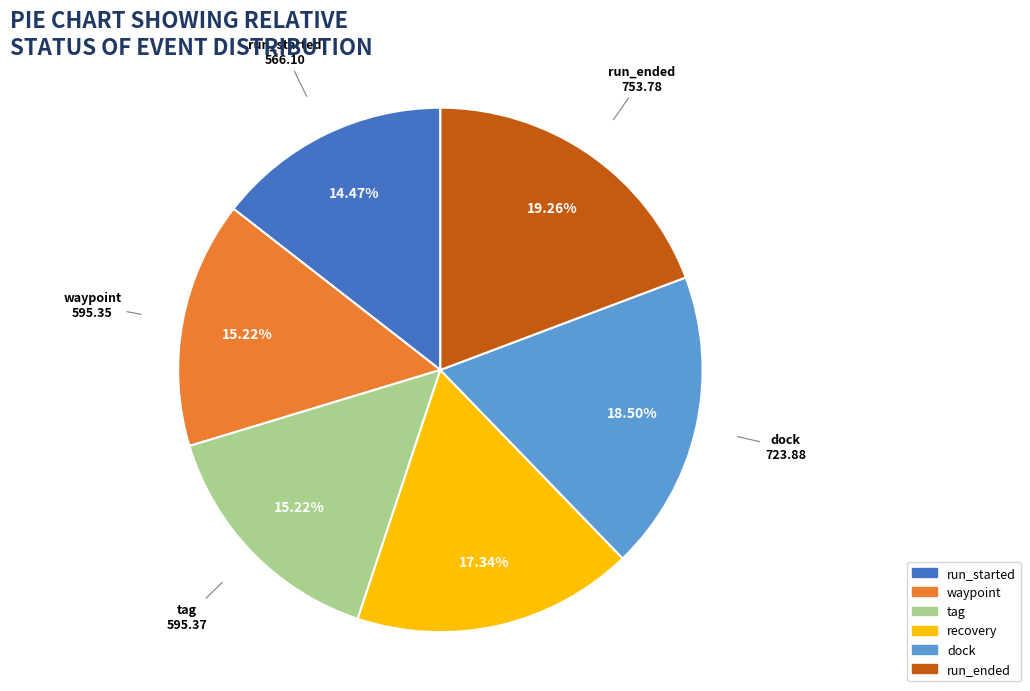

What is the largest slice in the pie chart?

run_ended